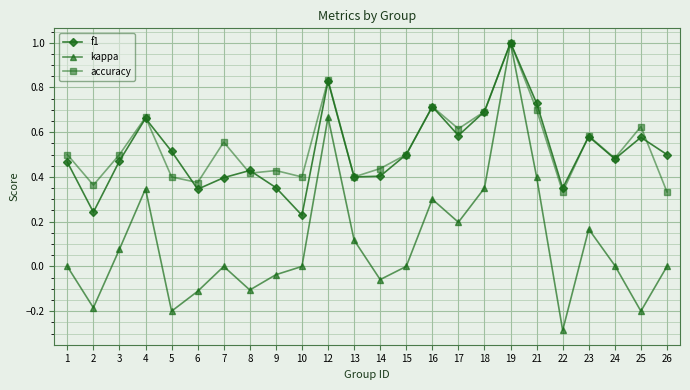

Is it true that kappa equals -0.2 at 25?

True